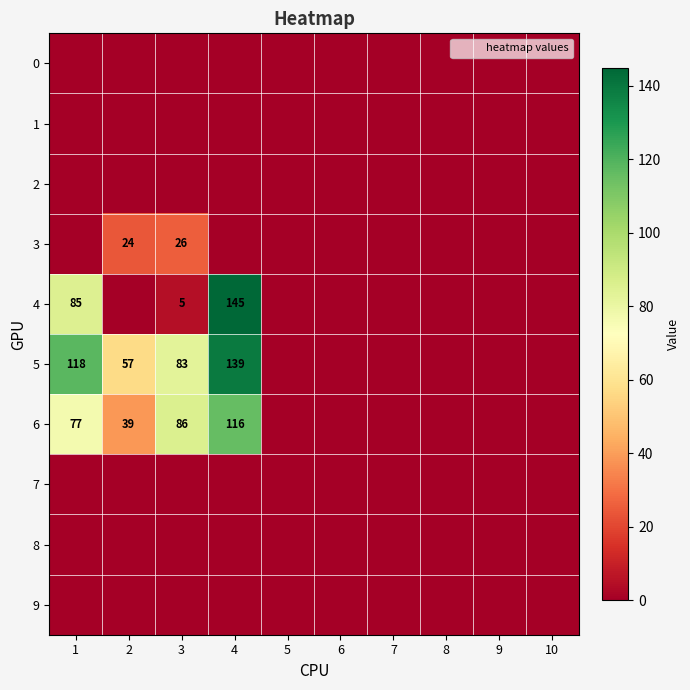

What is the sum of the 6 values at 2 and 3?

125